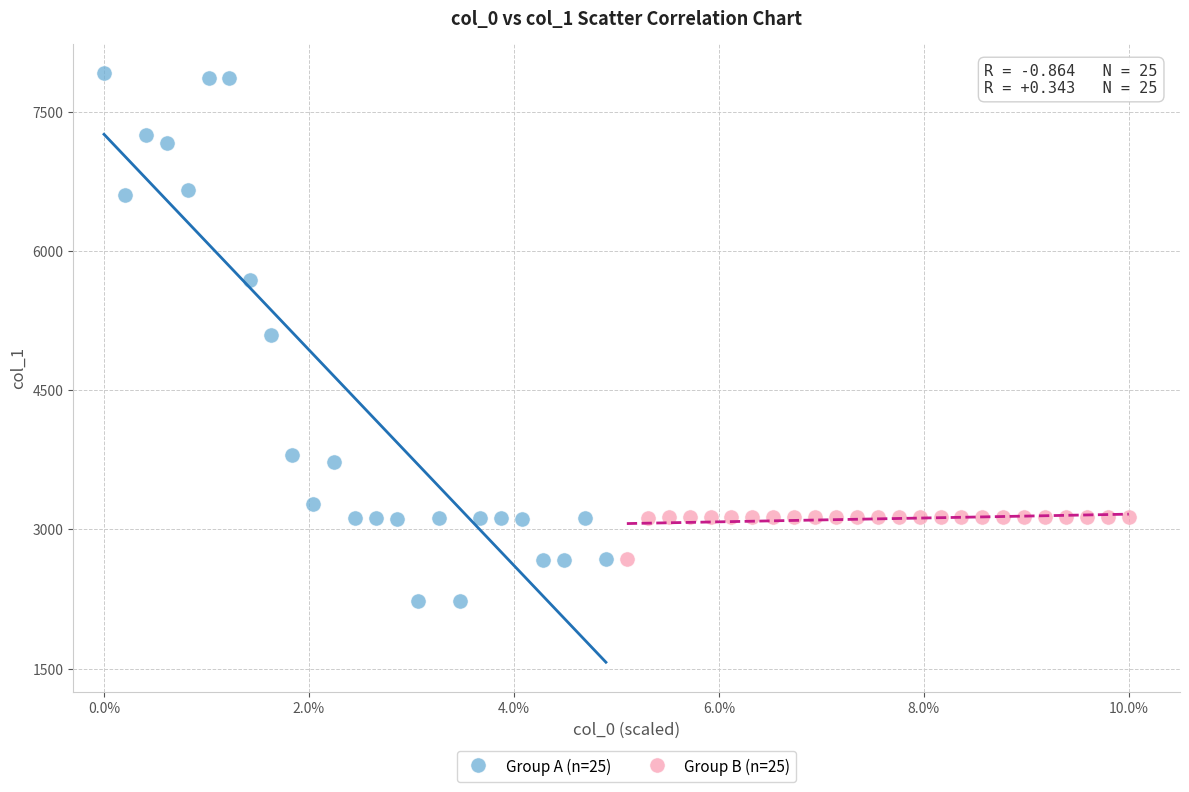

Which series contains the highest Y value?

Group A (n=25)